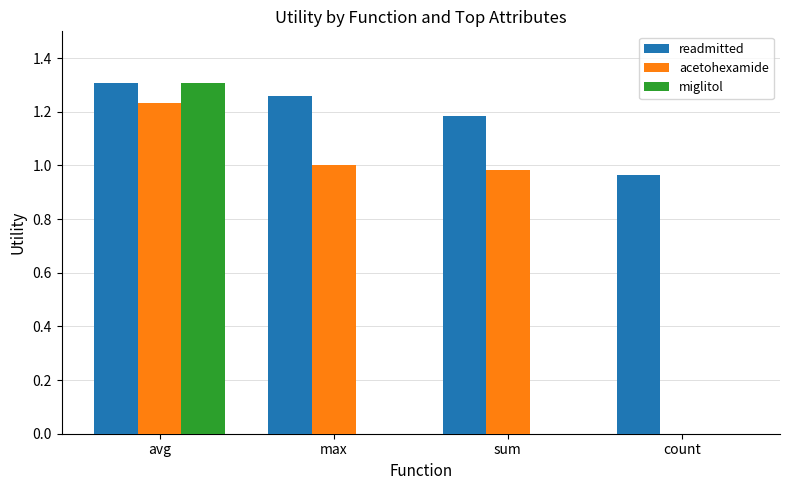

How many data points does each series have?

4